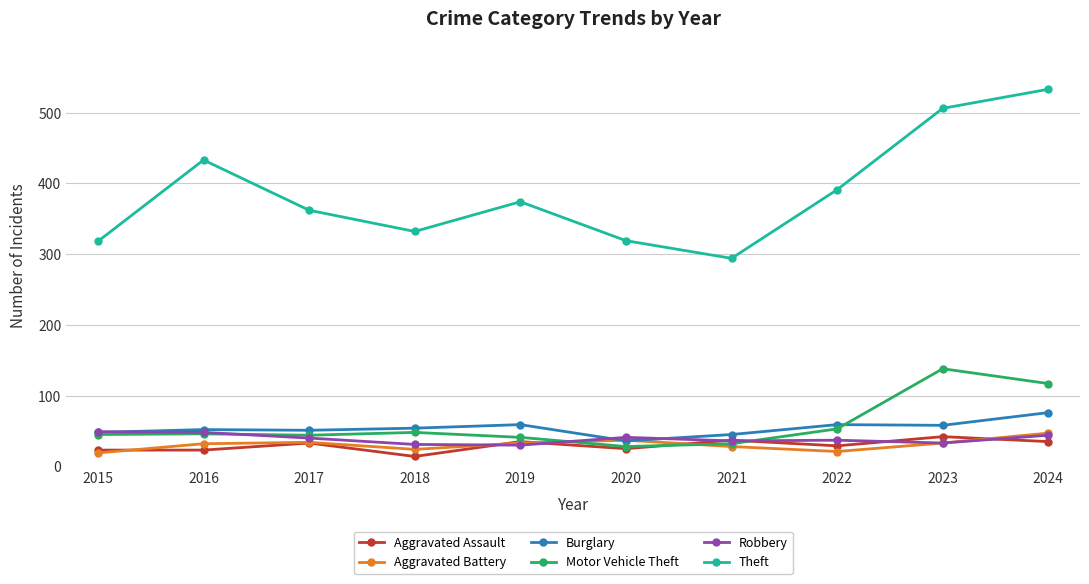

True or false: Robbery has a value of 44 at 2024.

True